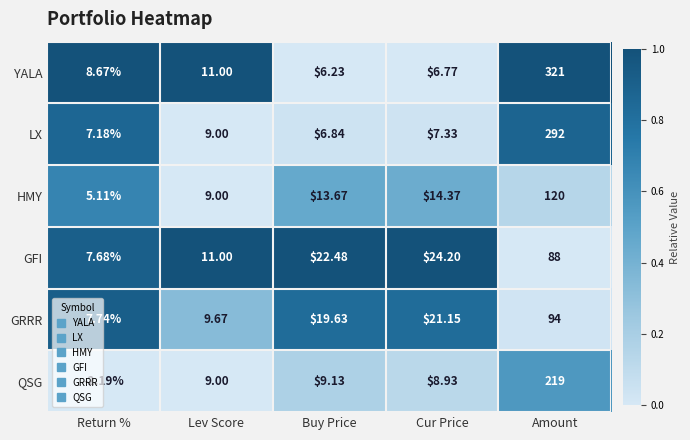

At how many categories does at least one series exceed 0?

5